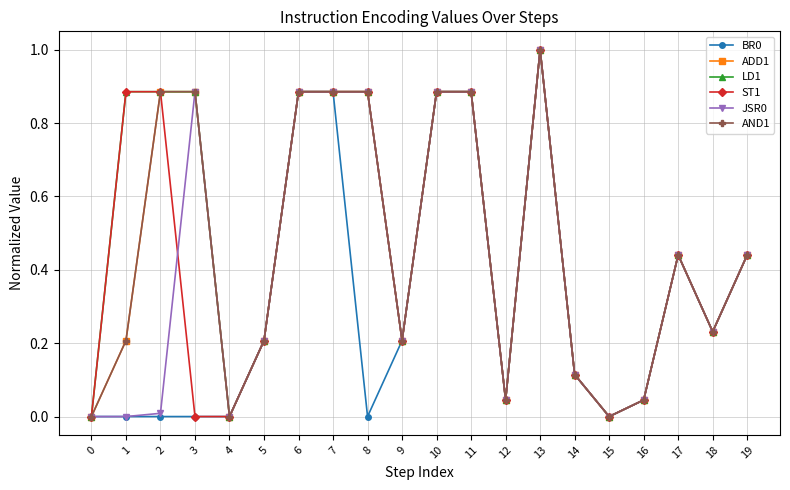

Rank the categories by LD1 value from highest to lowest.

13, 1, 2, 3, 6, 7, 8, 10, 11, 17, 19, 18, 5, 9, 14, 12, 16, 0, 4, 15